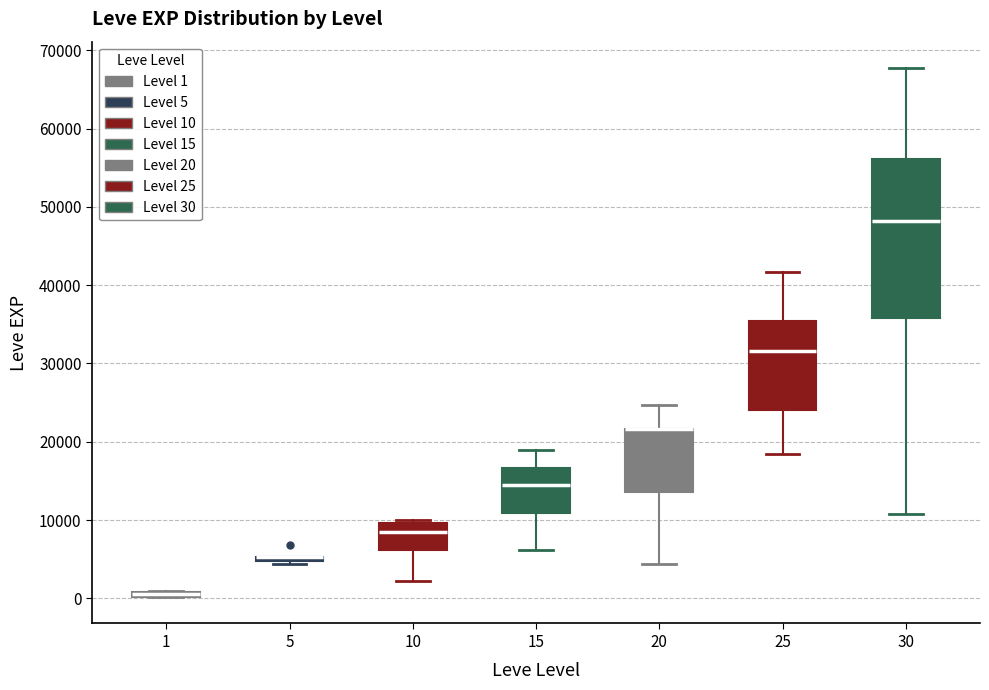

Which box is the tallest, from its lower edge to its upper edge?

30